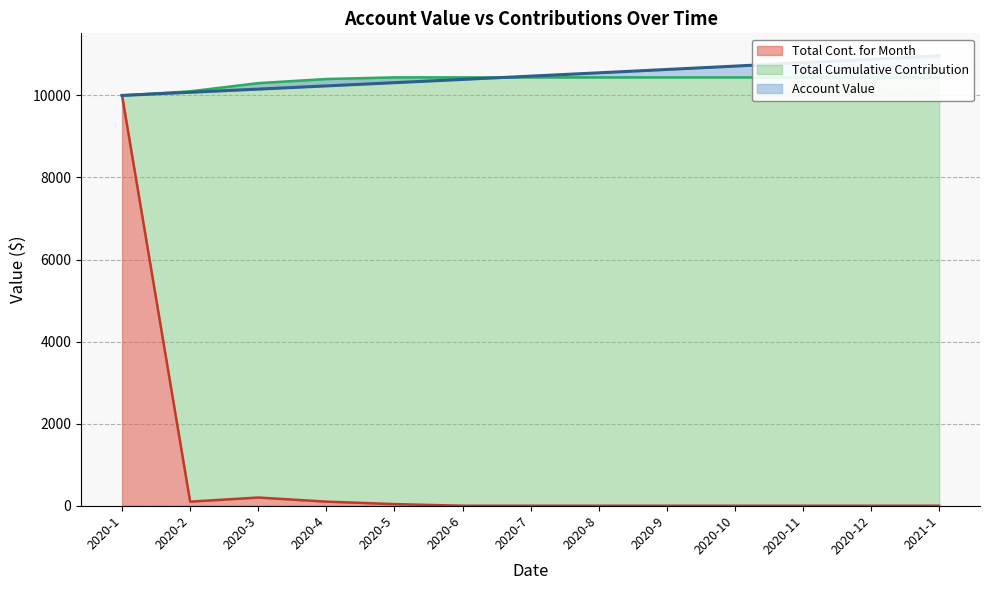

Where is the first local minimum for Total Cont. for Month?

2020-2